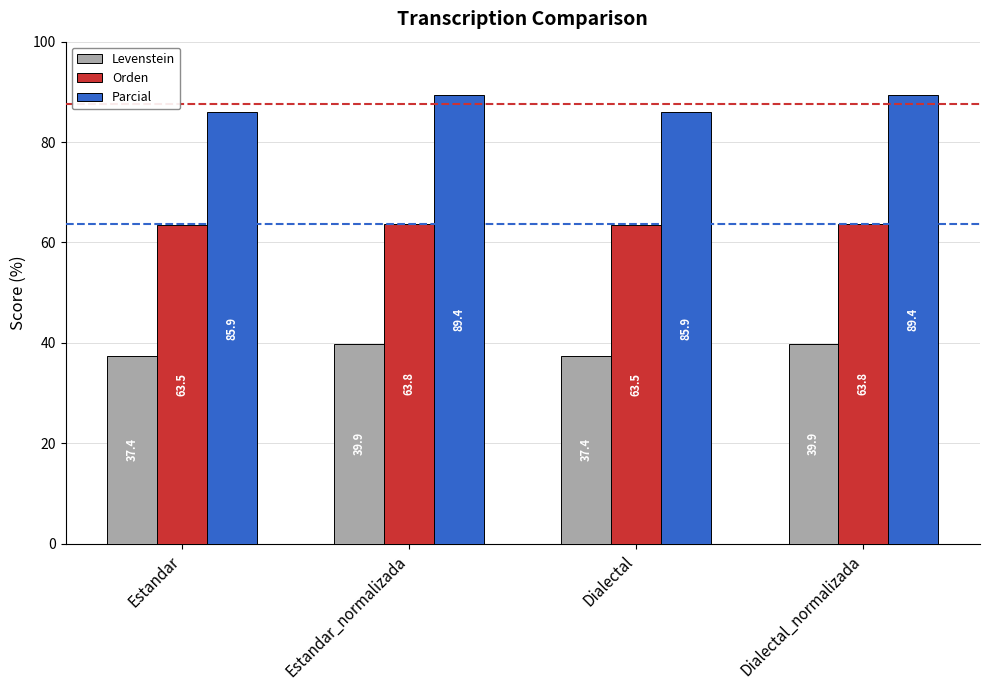

Reading left to right, list all the values displayed in this chart.

Levenstein: 37.4	39.9	37.4	39.9
Orden: 63.5	63.8	63.5	63.8
Parcial: 85.9	89.4	85.9	89.4